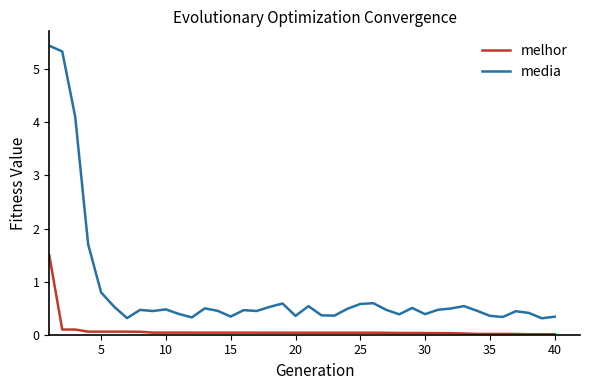

What is the difference between the maximum and minimum values in the media series?

5.1